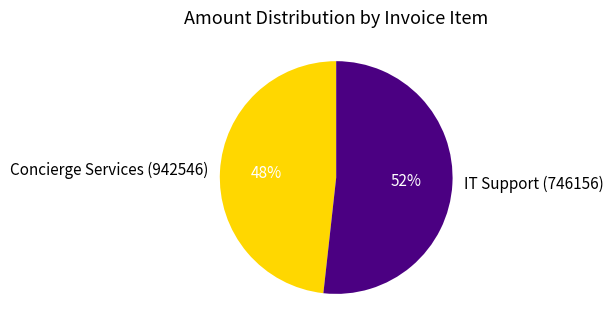

Which has a higher value, Concierge Services (942546) or IT Support (746156)?

IT Support (746156)